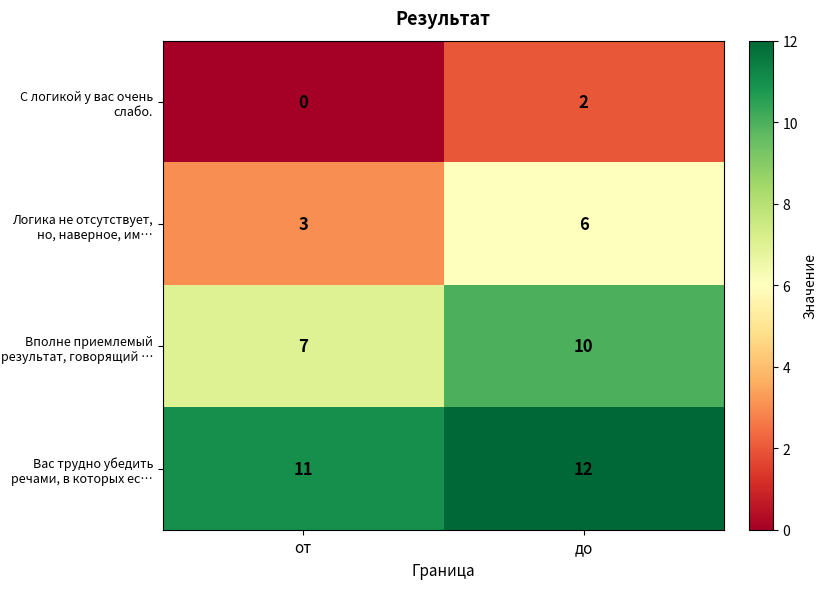

What is the difference between the Логика не отсутствует, но, наверное, им… values at до and от?

3